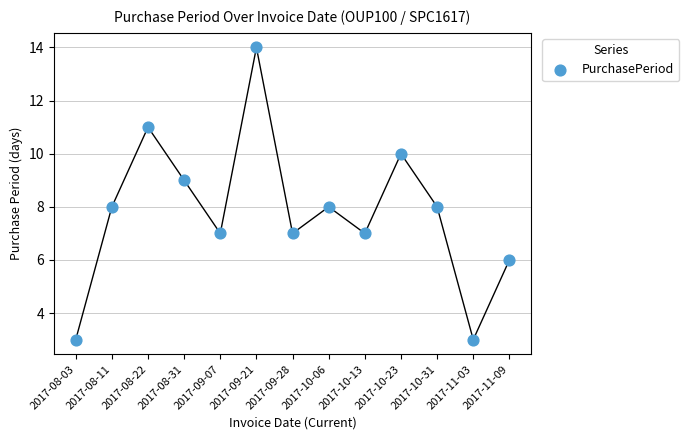

What is the range of Y values (max minus min)?

11